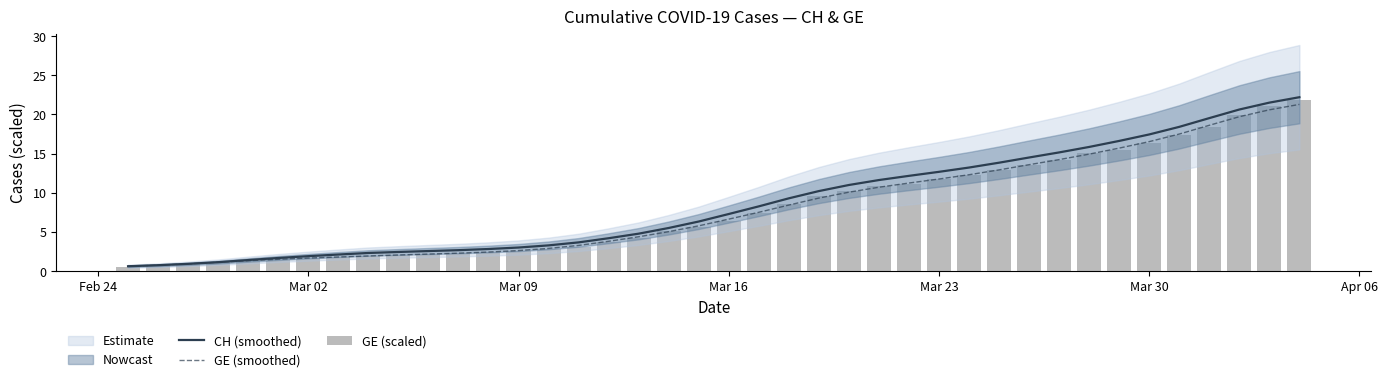

How many groups of bars are there?

40